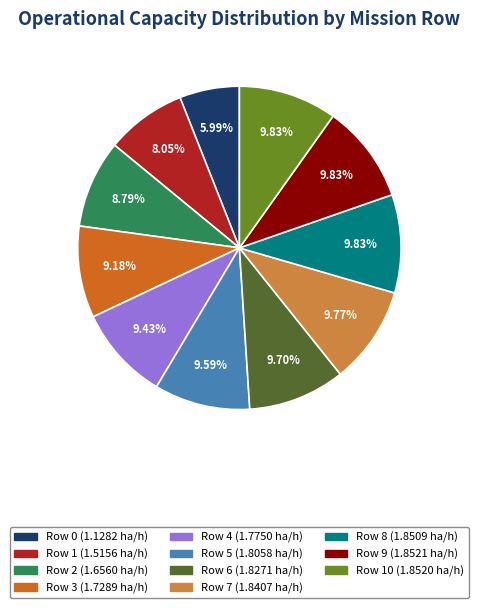

Is there any slice that represents more than half of the pie?

No